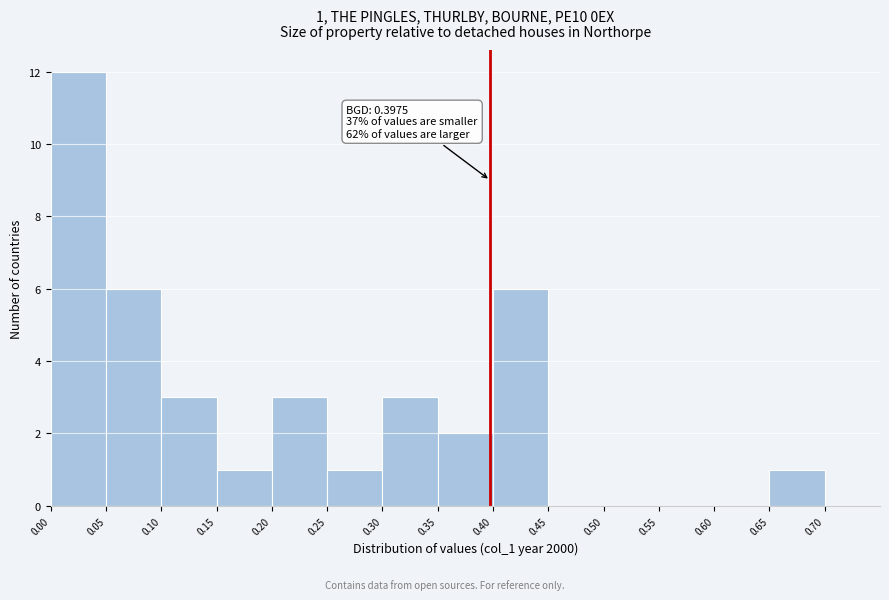

Which range on the x-axis has the tallest bar?

0.00 to 0.05